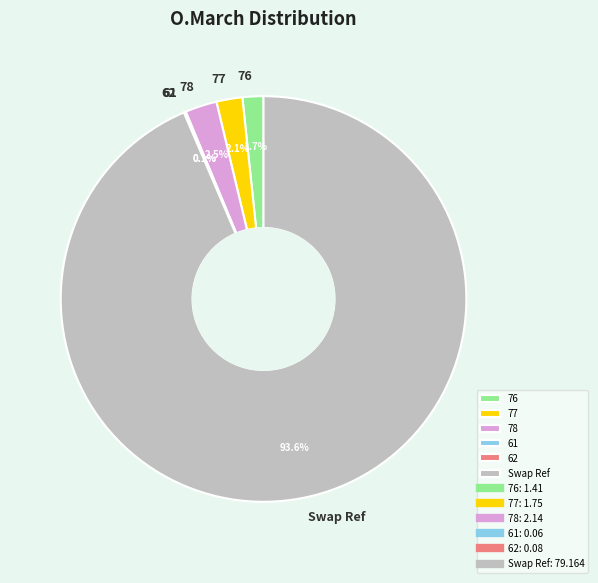

What percentage do Swap Ref and 76 together represent?

95.2%